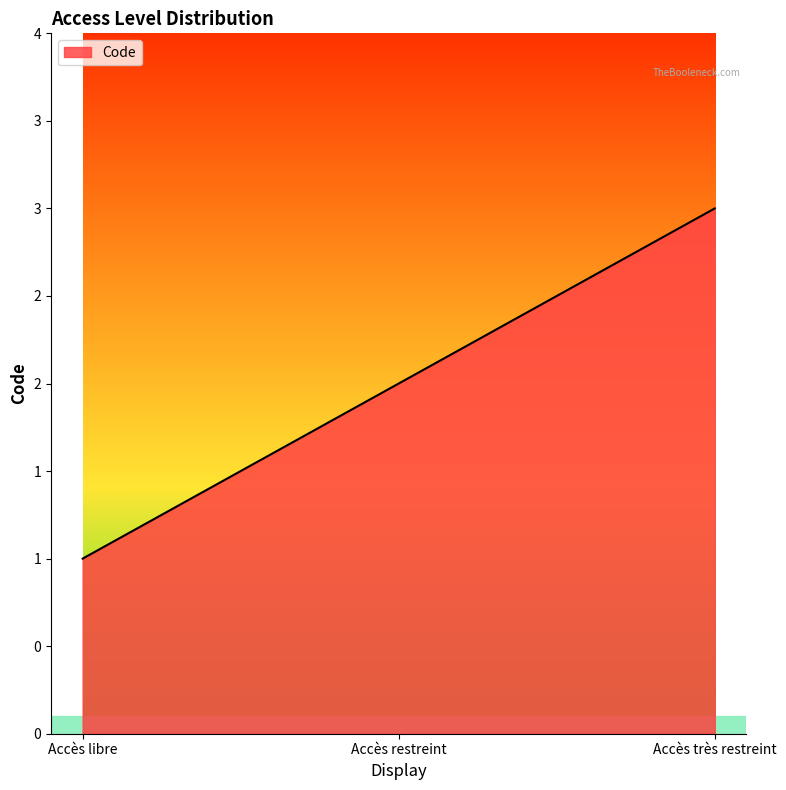

Does the chart have visible grid lines?

No